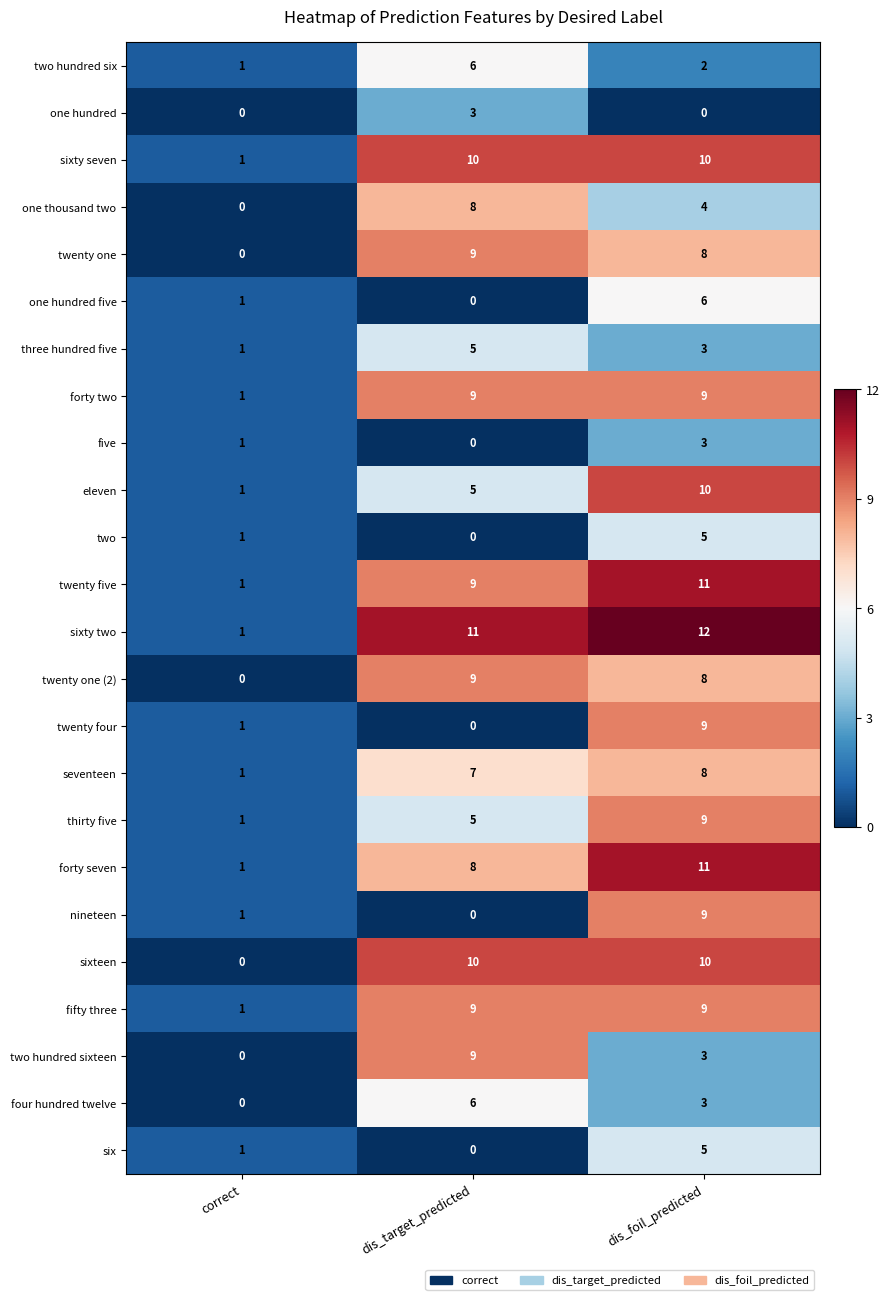

Which series has the widest spread of values?

sixty two